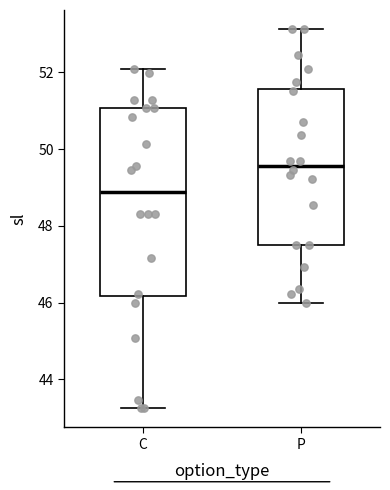

Comparing the boxes themselves (not the whiskers), which one is the tallest?

C